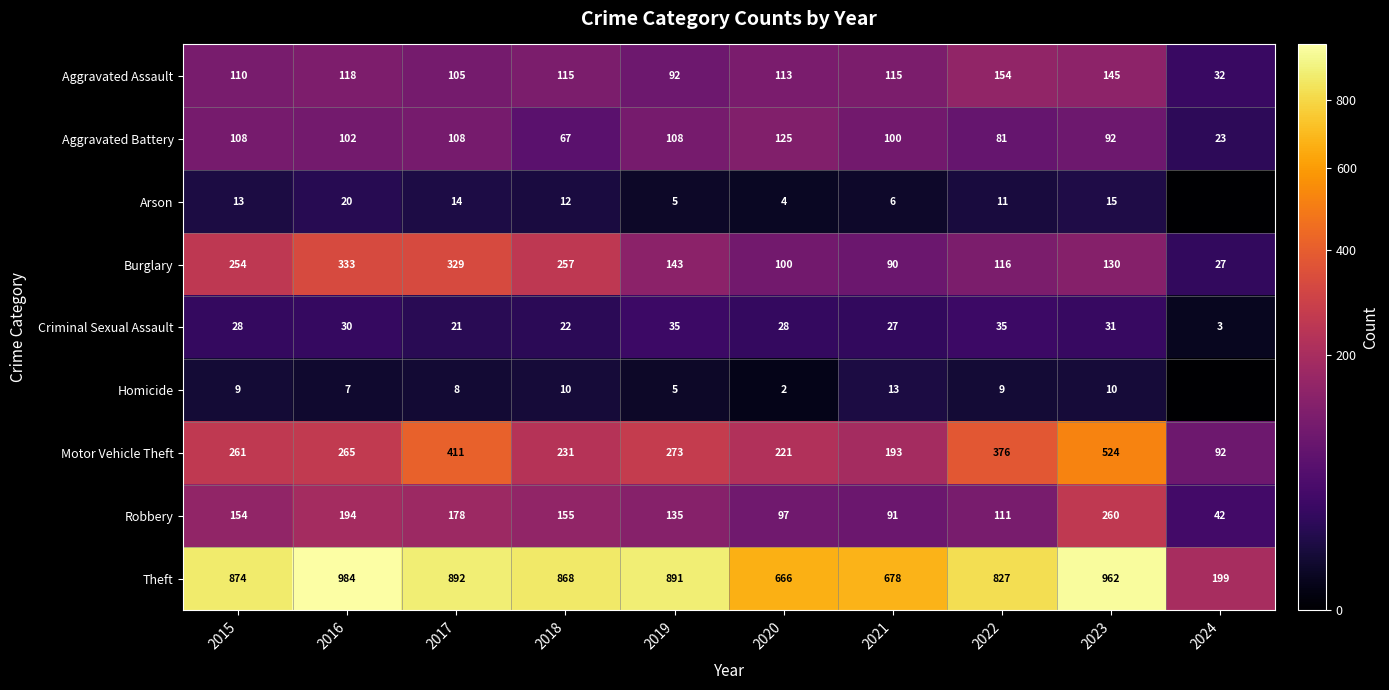

The value of Robbery at 2017 is 178. True or false?

True